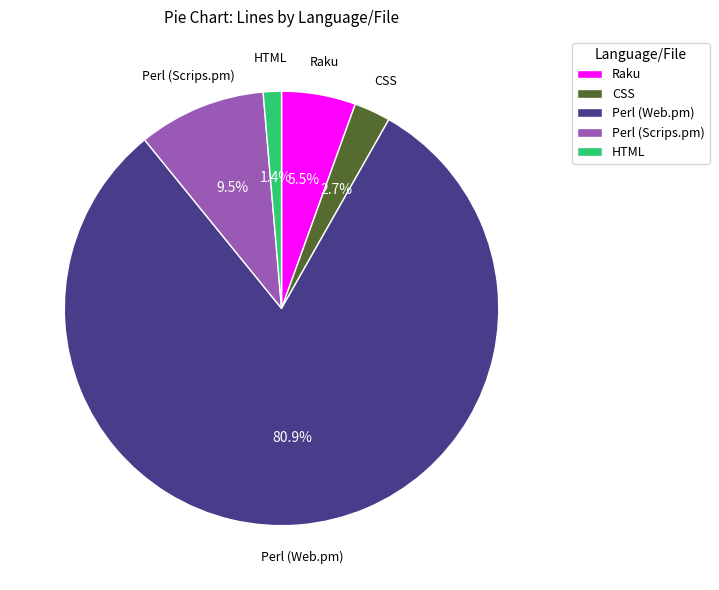

What portion of the pie excludes Perl (Scrips.pm)?

90.5%